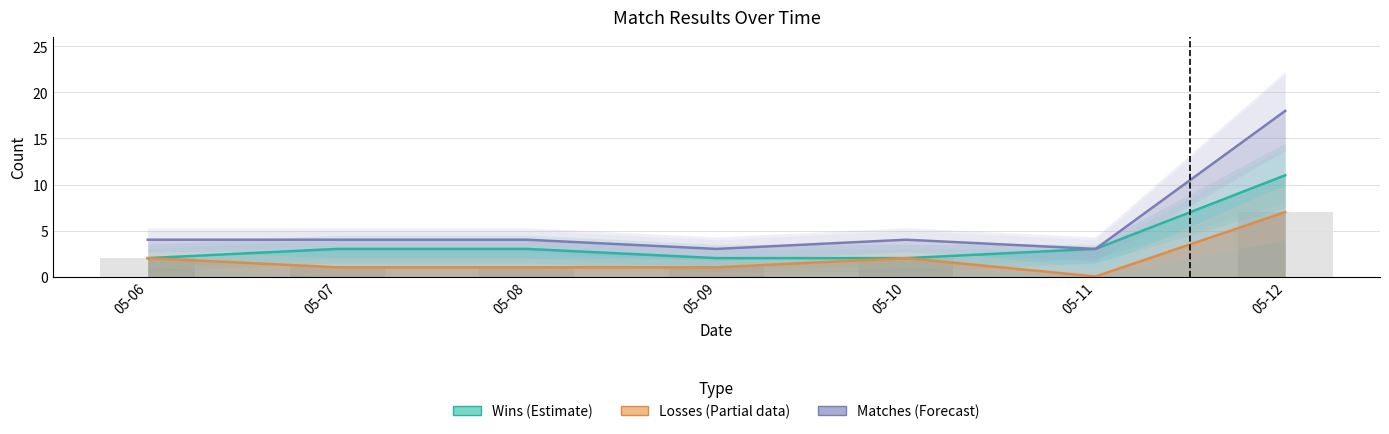

How many Wins (Estimate) values are between 2 and 3?

6